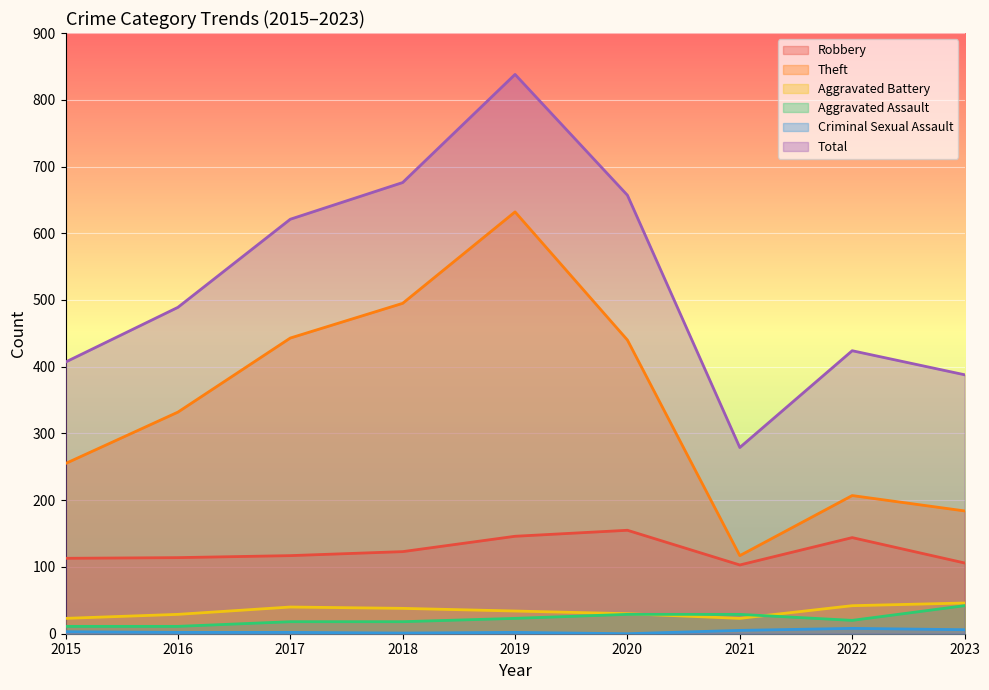

At 2020, list the series in order from smallest to largest.

Criminal Sexual Assault, Aggravated Assault, Aggravated Battery, Robbery, Theft, Total